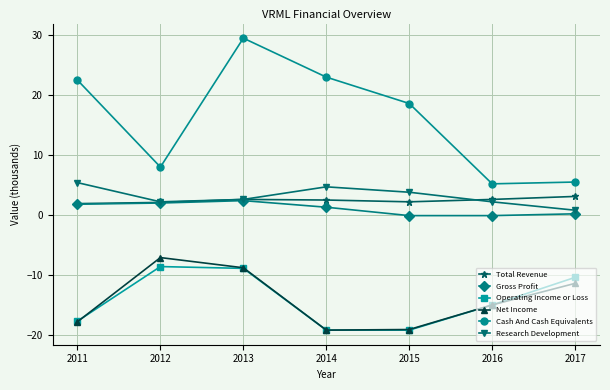

Which series has the largest range (max minus min)?

Cash And Cash Equivalents